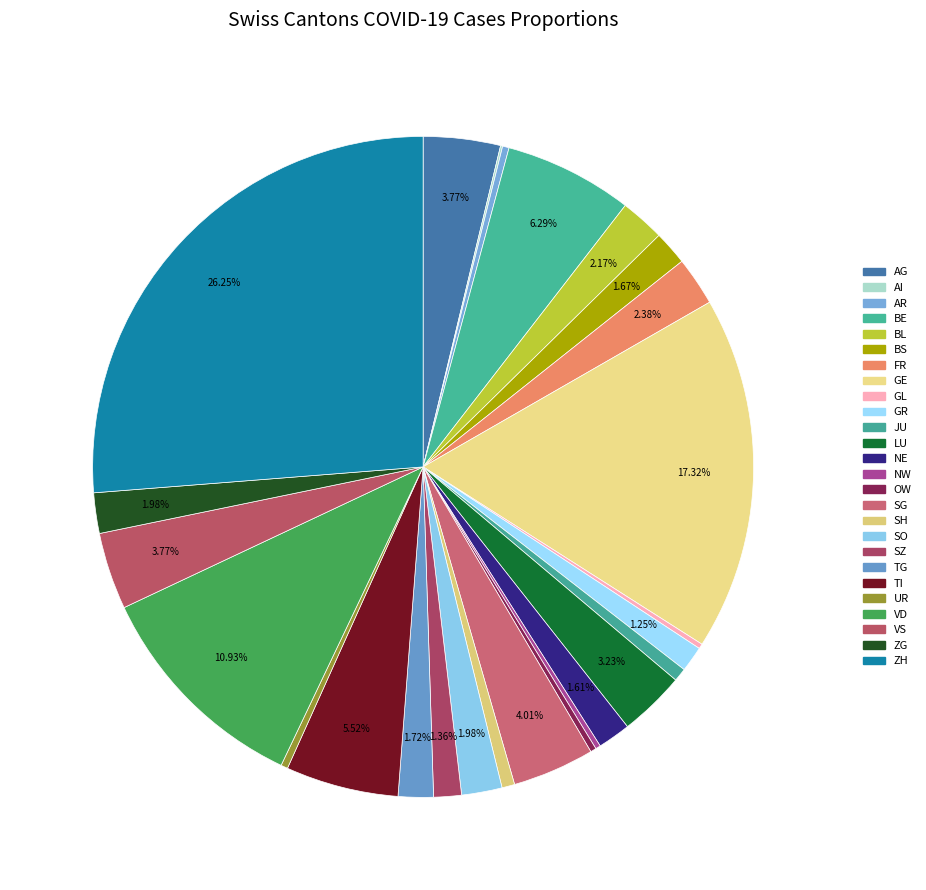

To the nearest percent, what percentage of the pie is BS?

2%